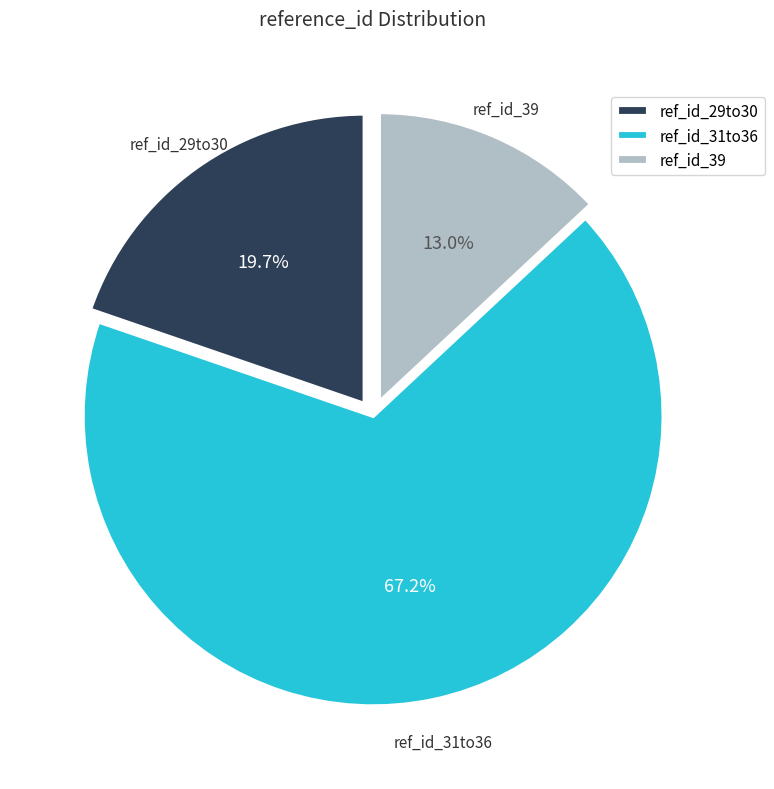

How much of the chart is everything except ref_id_39?

87.0%